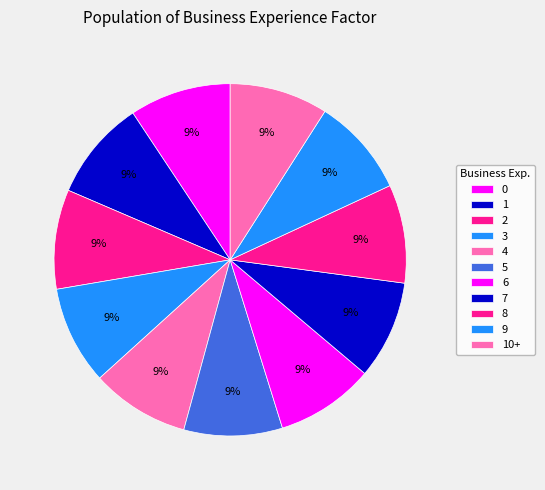

Rank the categories by value from lowest to highest.

3, 4, 5, 6, 7, 8, 9, 10+, 2, 1, 0